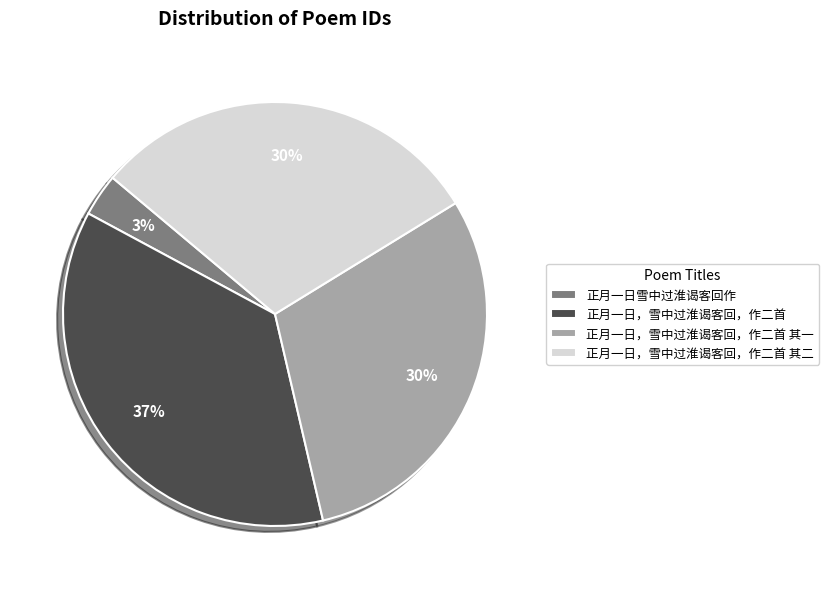

True or false: 正月一日，雪中过淮谒客回，作二首 其一 accounts for 39% of the total.

False